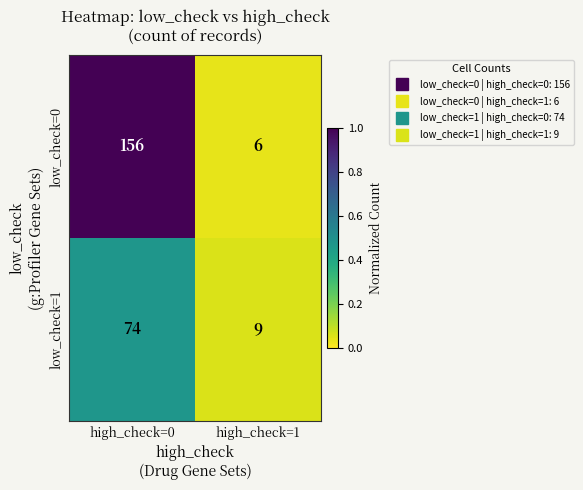

What is the sum of all low_check=0 values?

162